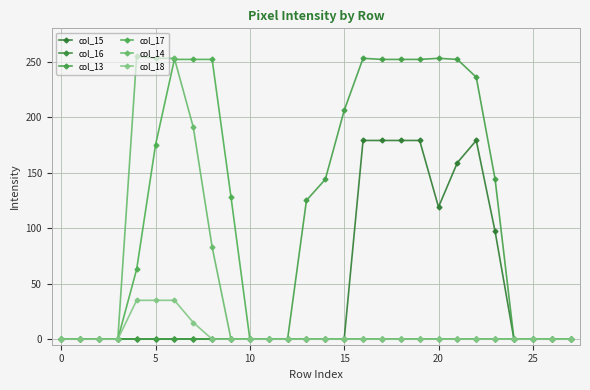

What is the label of the 12th point from the left?

11